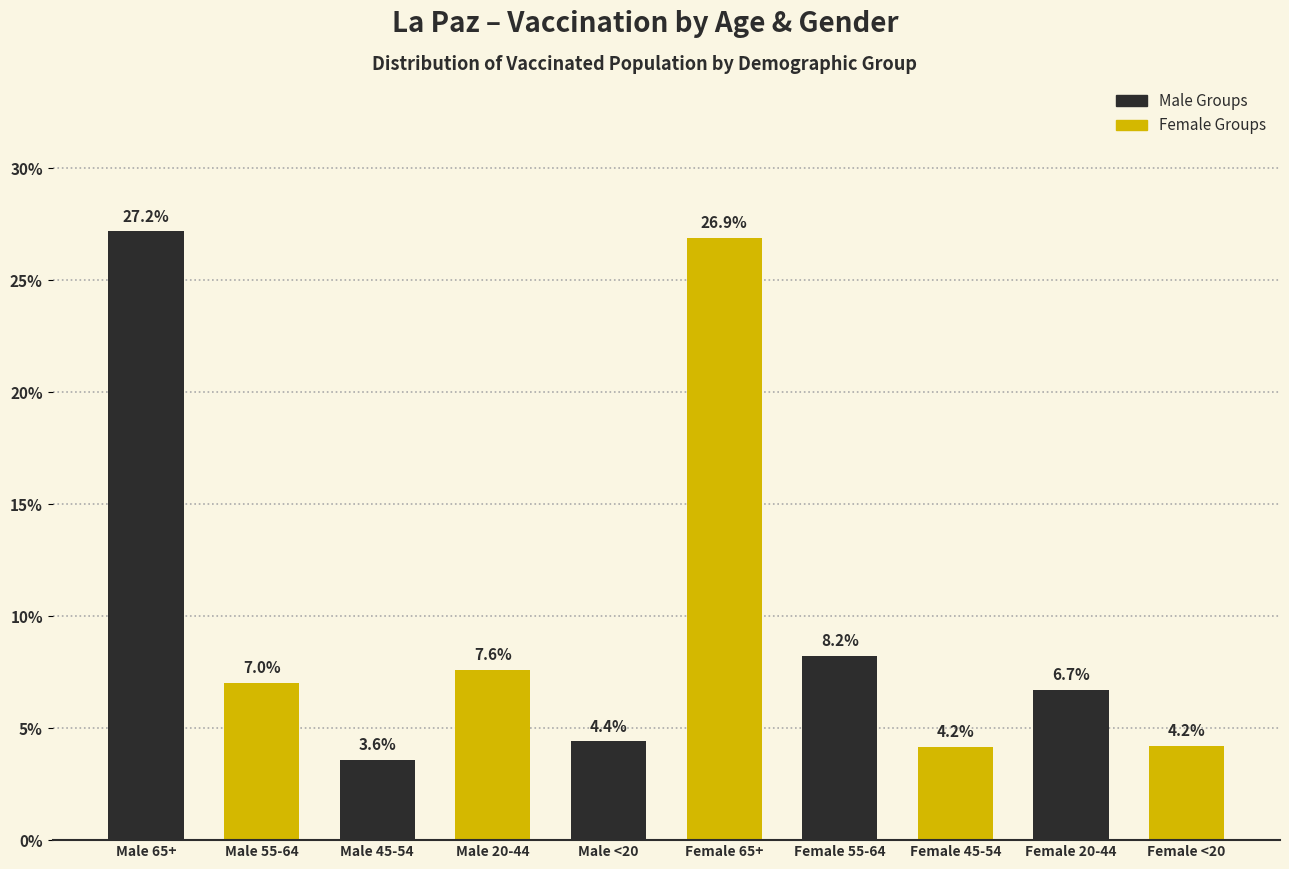

Reading right to left, transcribe all the data shown in this chart.

4.2	6.7	4.2	8.2	26.9	4.4	7.6	3.6	7.0	27.2